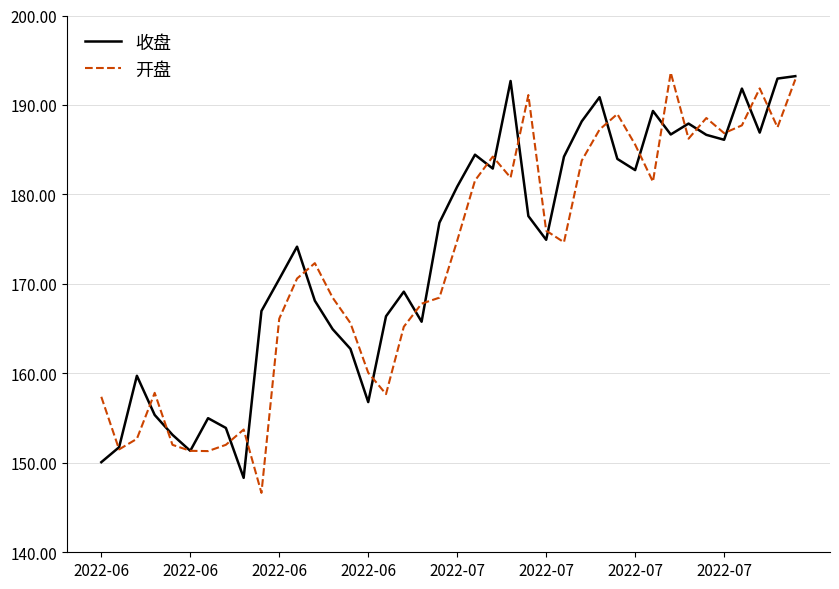

What is the highest value of the 开盘 series?

193.6